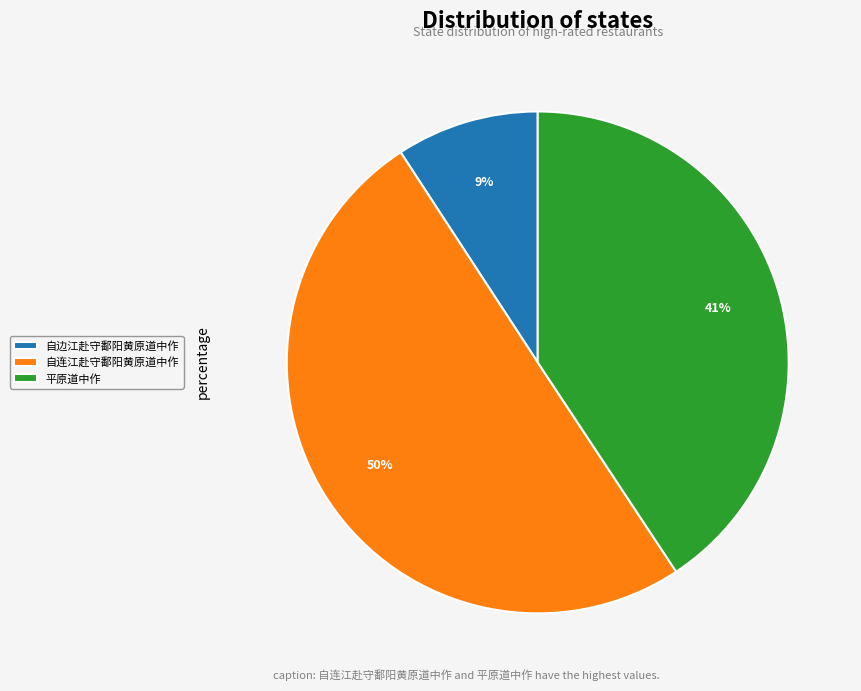

Rank the categories by value from highest to lowest.

自连江赴守鄱阳黄原道中作, 平原道中作, 自边江赴守鄱阳黄原道中作